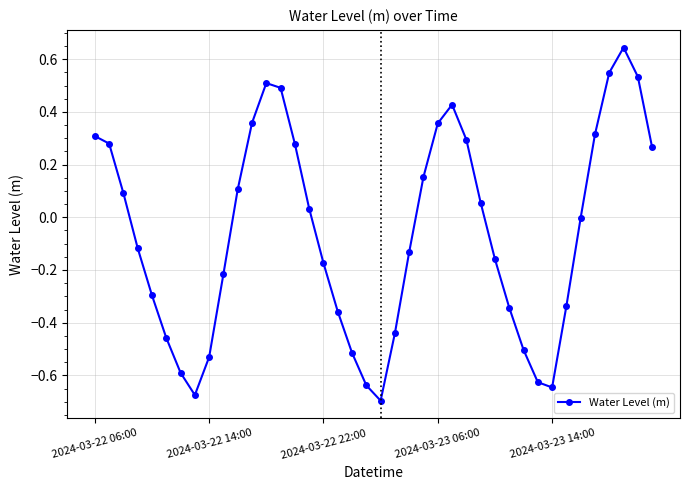

True or false: there are more than 2 points higher than both neighbors.

True